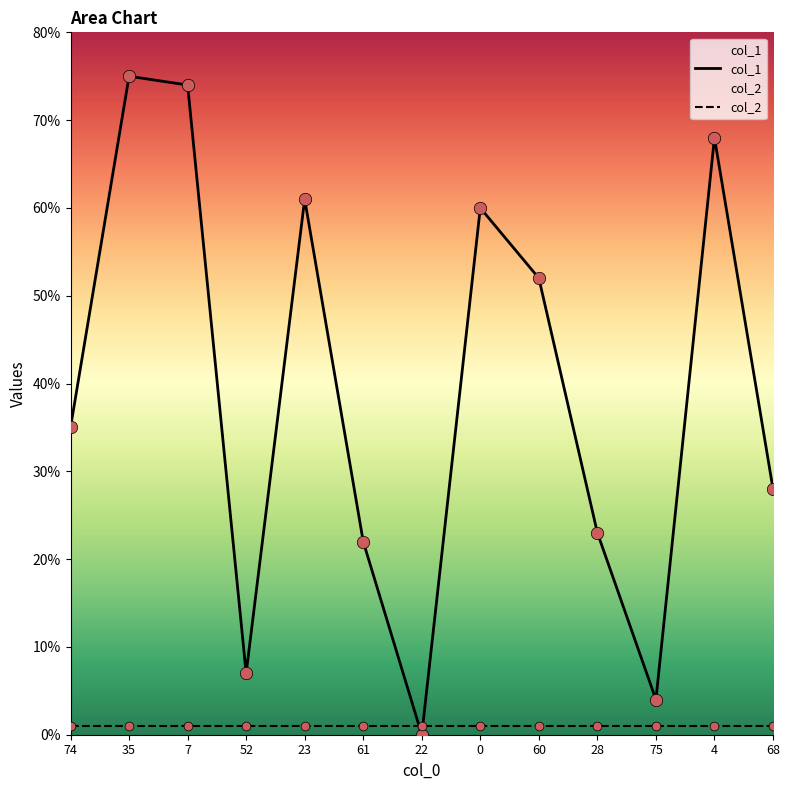

Approximately how many times larger is the value at 60 compared to 0?

0.9